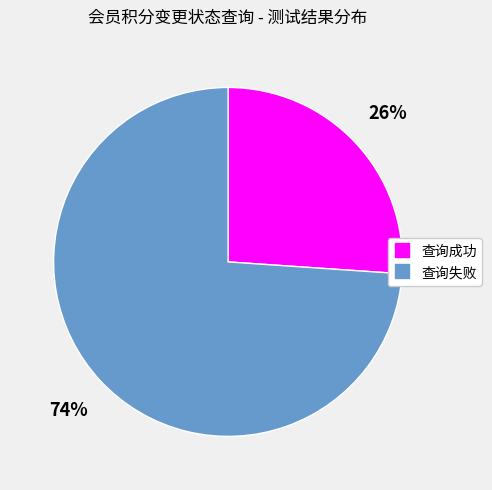

What percentage is the 查询成功 slice, to the nearest percent?

26%